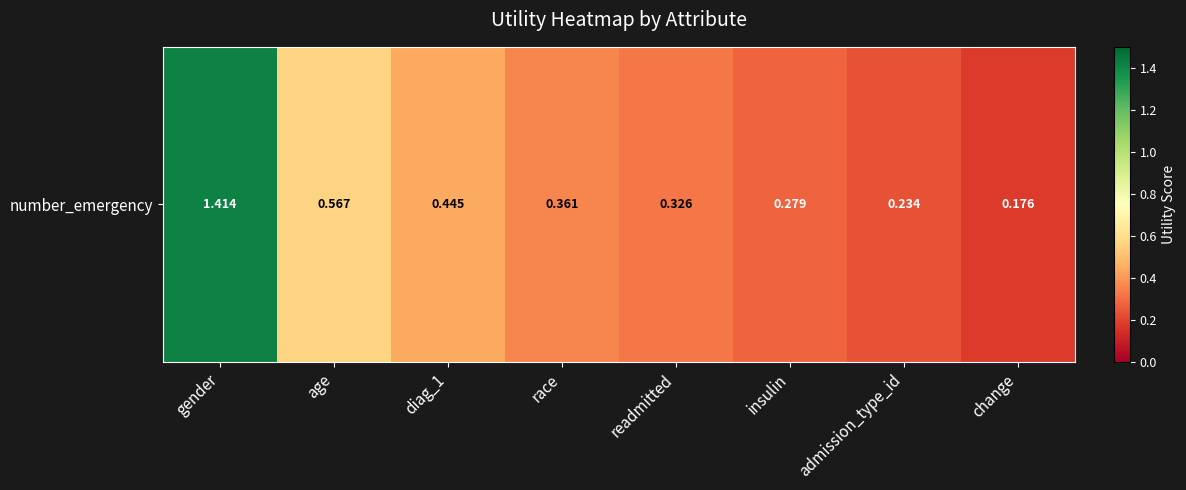

Reading right to left, transcribe all the data shown in this chart.

change=0.2	admission_type_id=0.2	insulin=0.3	readmitted=0.3	race=0.4	diag_1=0.4	age=0.6	gender=1.4